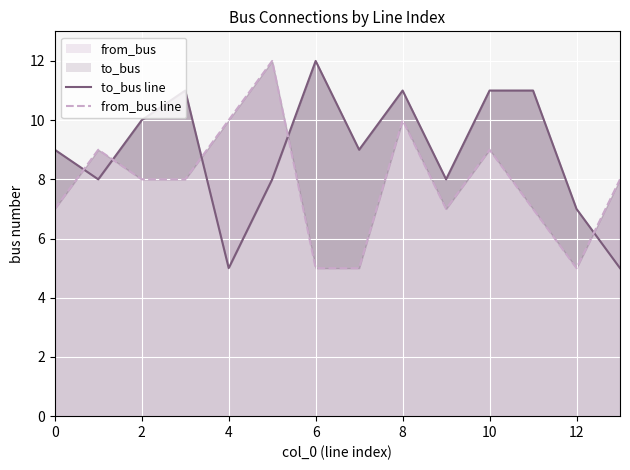

How many values in the from_bus line series are below 8?

6